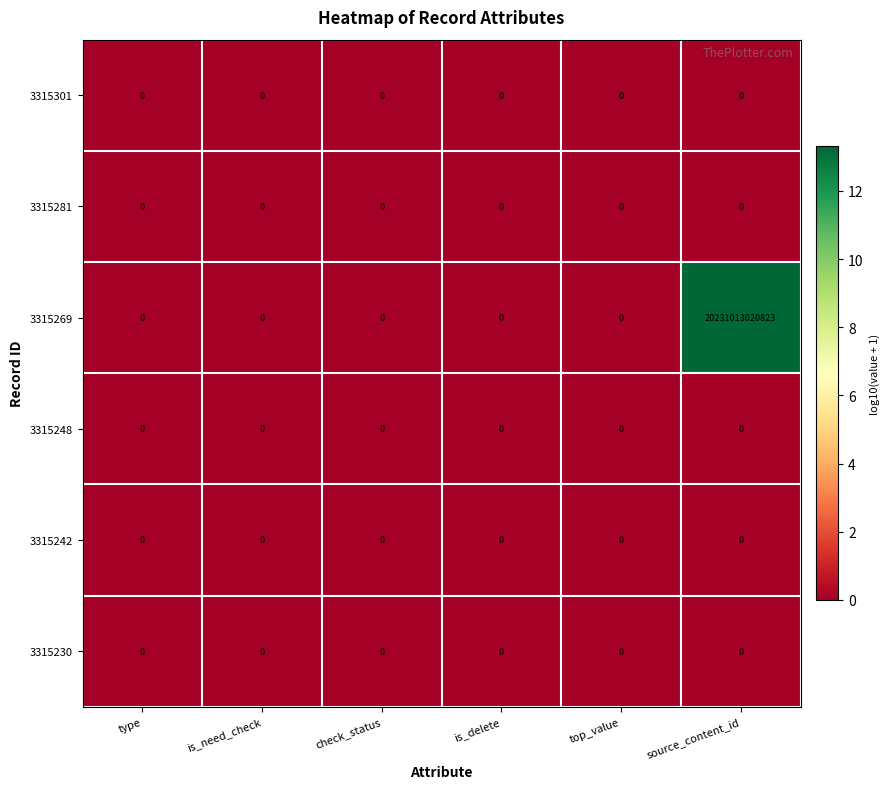

Which series has the largest range (max minus min)?

3315269